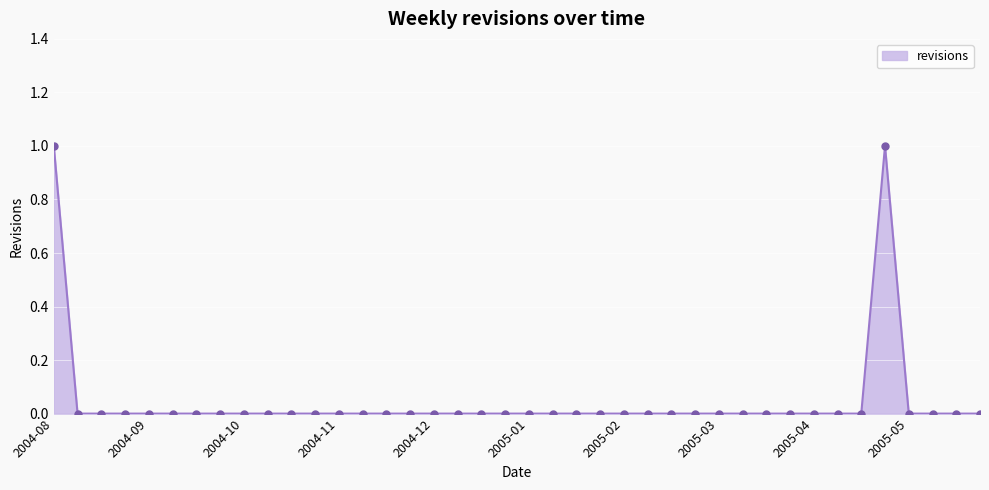

True or false: the data has more than 0 interior local peaks.

True